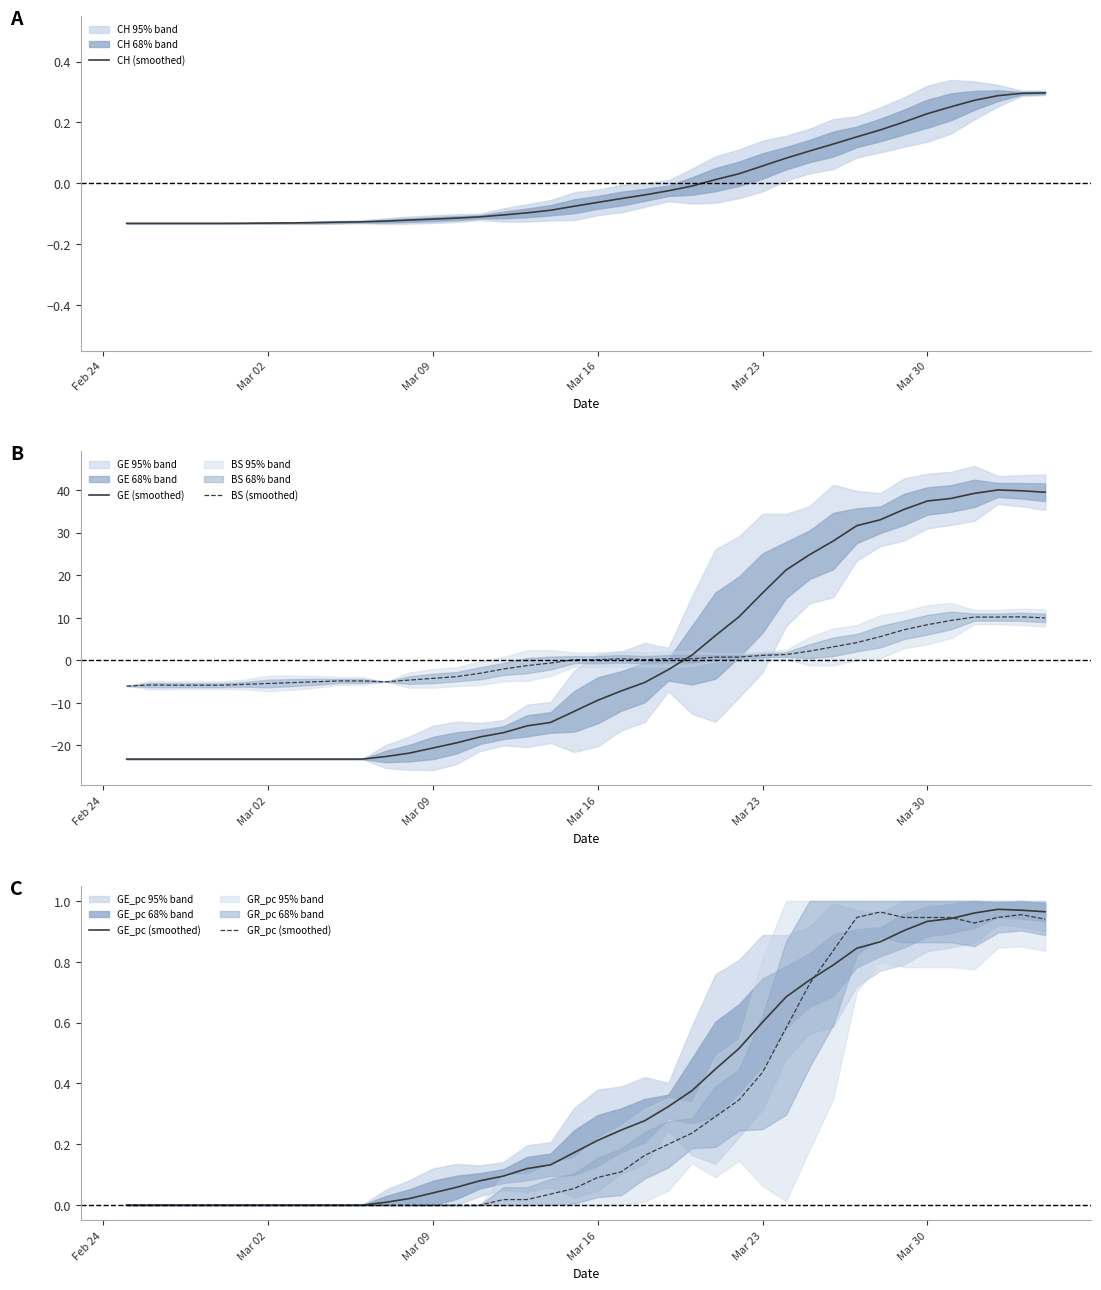

True or false: BS (smoothed) and GE (smoothed) intersect in this chart.

True